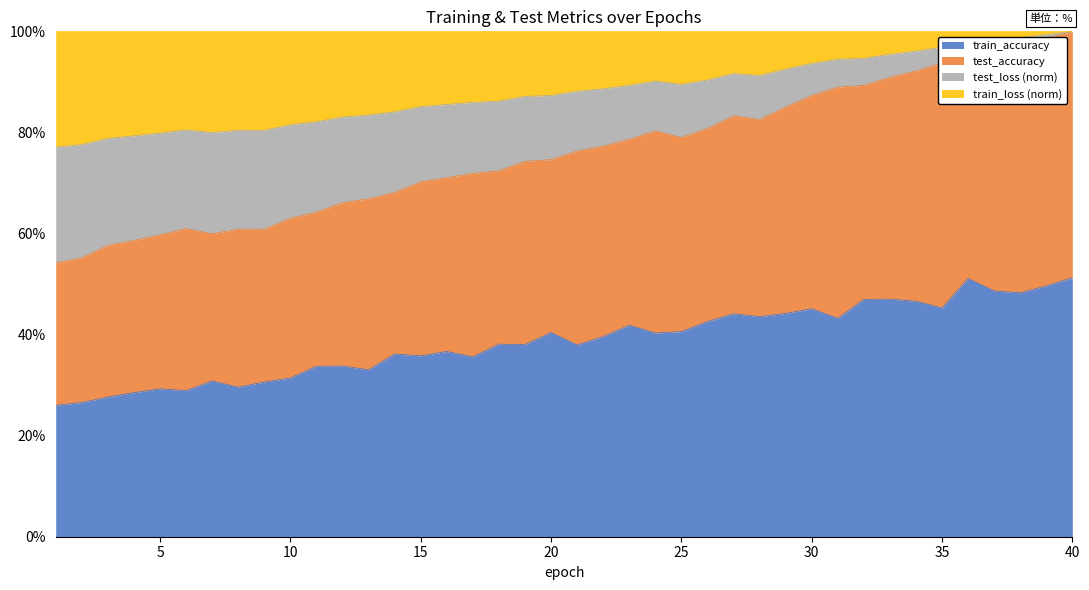

What is the maximum value for train_accuracy?

51.3